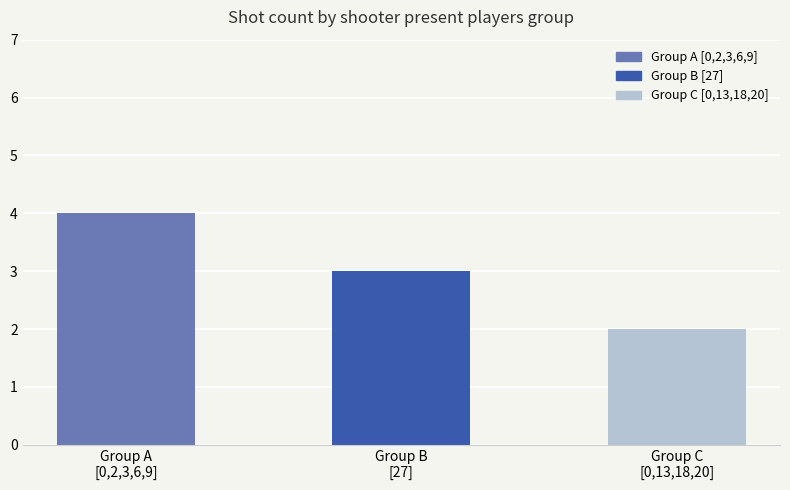

At which category does the chart reach its minimum across all series?

Group C
[0,13,18,20]